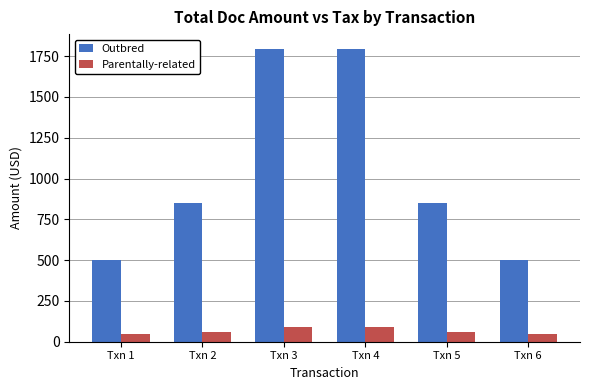

At how many categories does at least one series exceed 176?

6